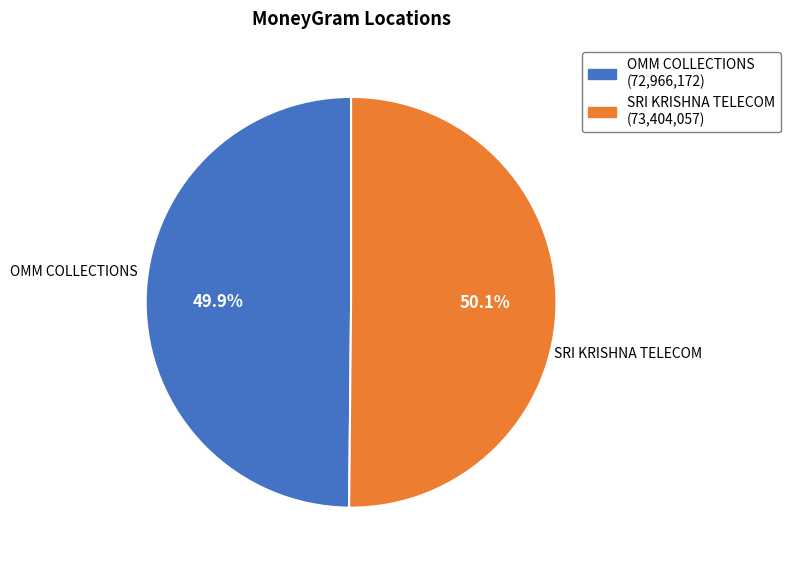

How much of the chart is everything except OMM COLLECTIONS?

50.1%